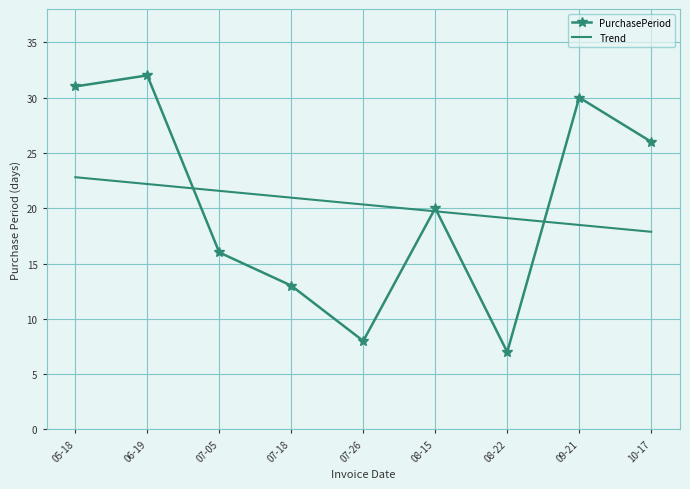

At which label does PurchasePeriod first exceed 20?

05-18